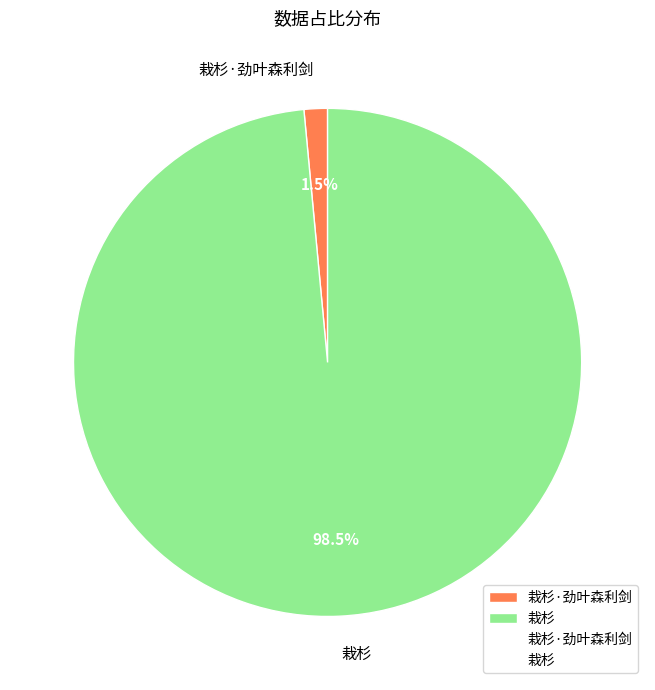

Is the sum of 栽杉 and 栽杉·劲叶森利剑 greater than half?

Yes